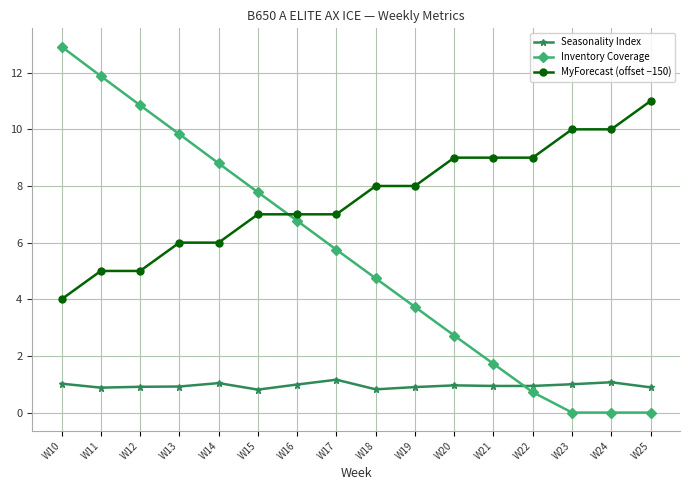

What value does the MyForecast (offset −150) series have at W14?

6.0